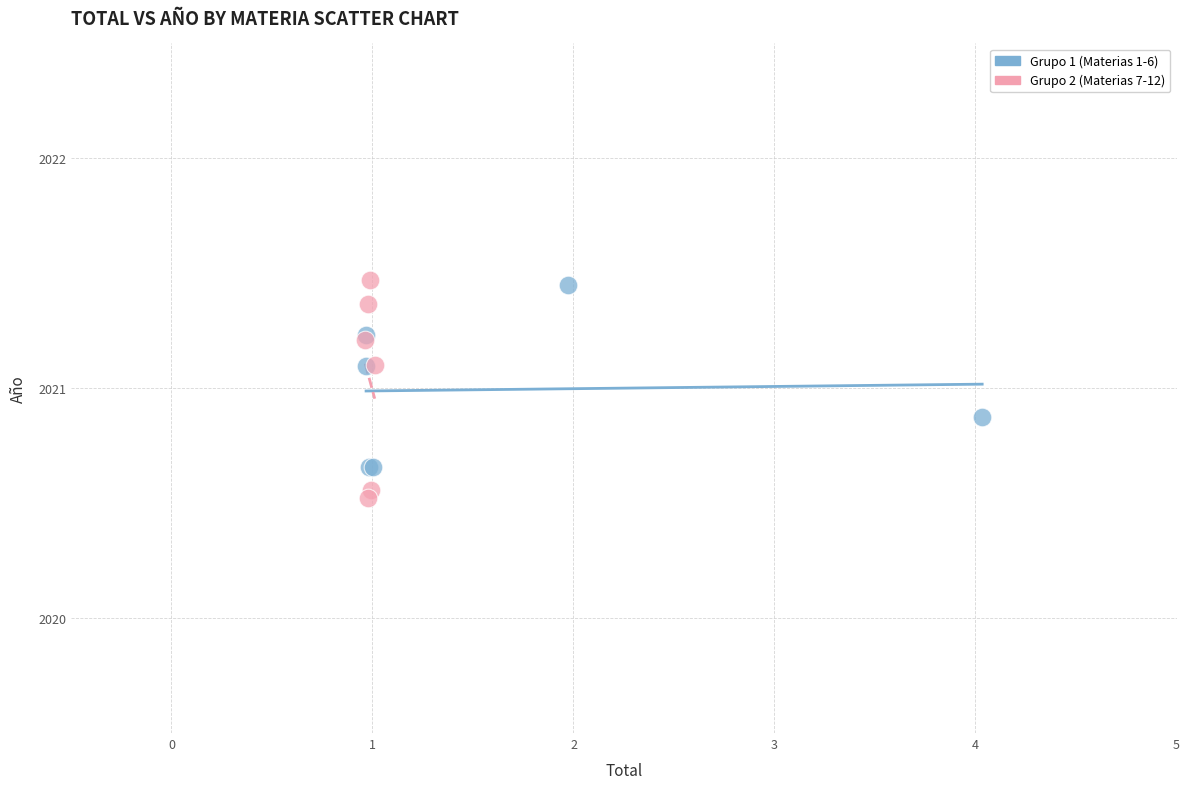

Which series reaches the minimum Y coordinate?

Grupo 2 (Materias 7-12)